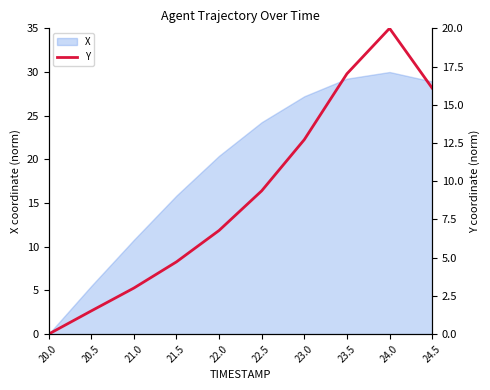

List the labels in order of value, largest first.

24.0, 23.5, 24.5, 23.0, 22.5, 22.0, 21.5, 21.0, 20.5, 20.0